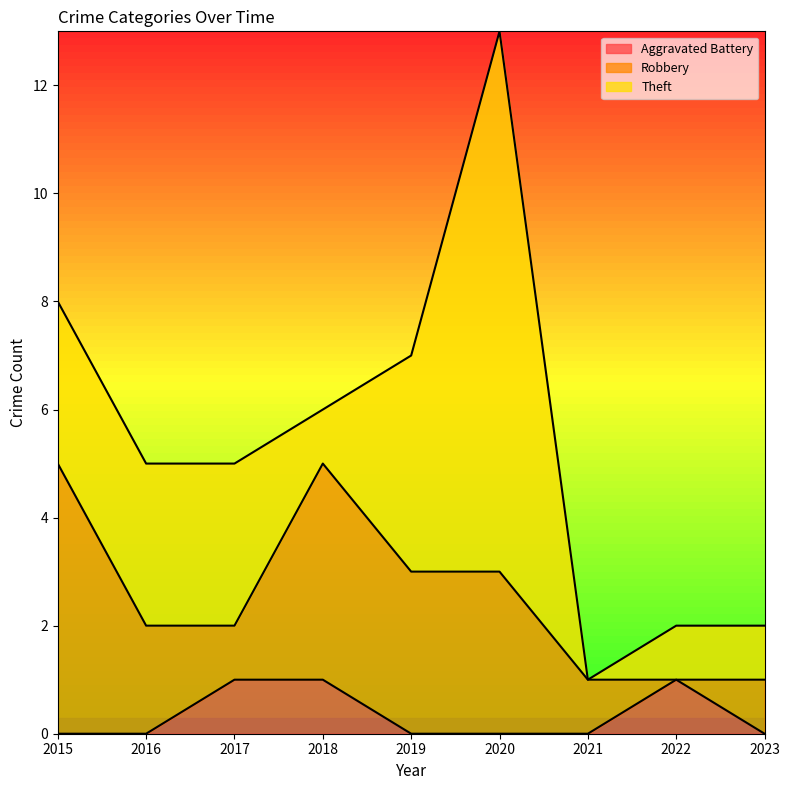

True or false: Theft and Aggravated Battery cross at least once.

False